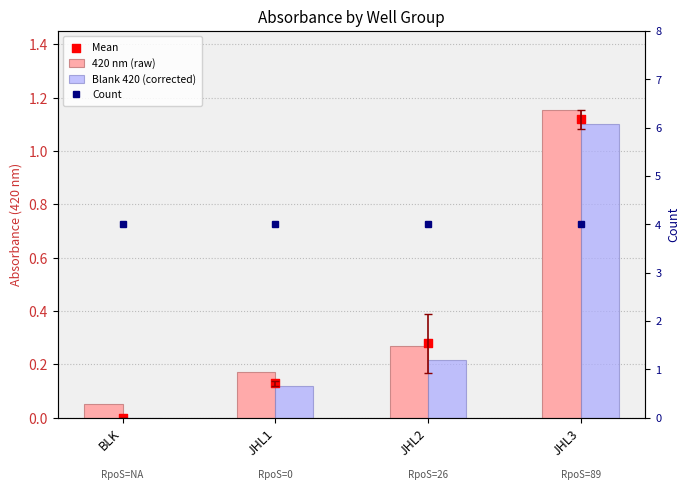

At which category is the sum across all series the highest?

JHL3